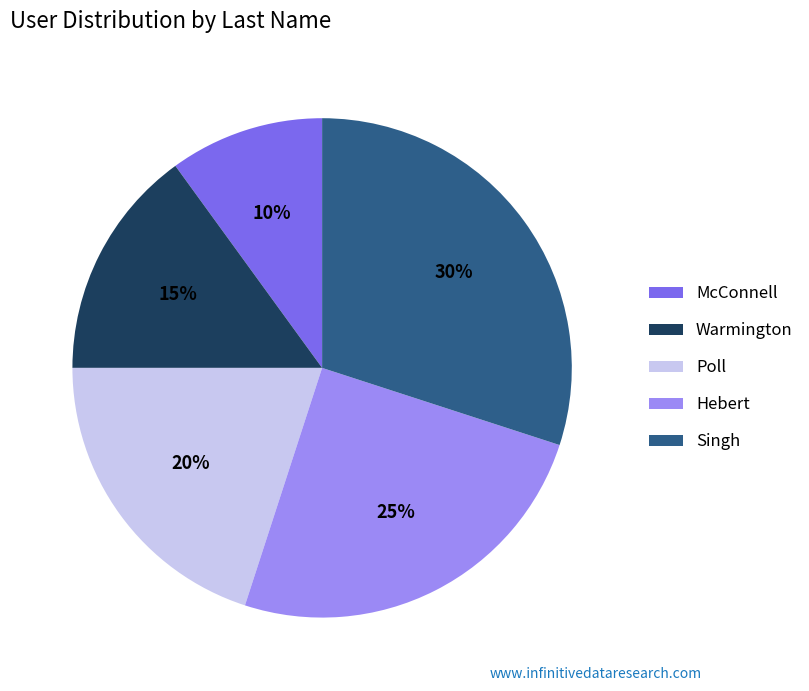

What percentage is the Hebert slice, to the nearest percent?

25%